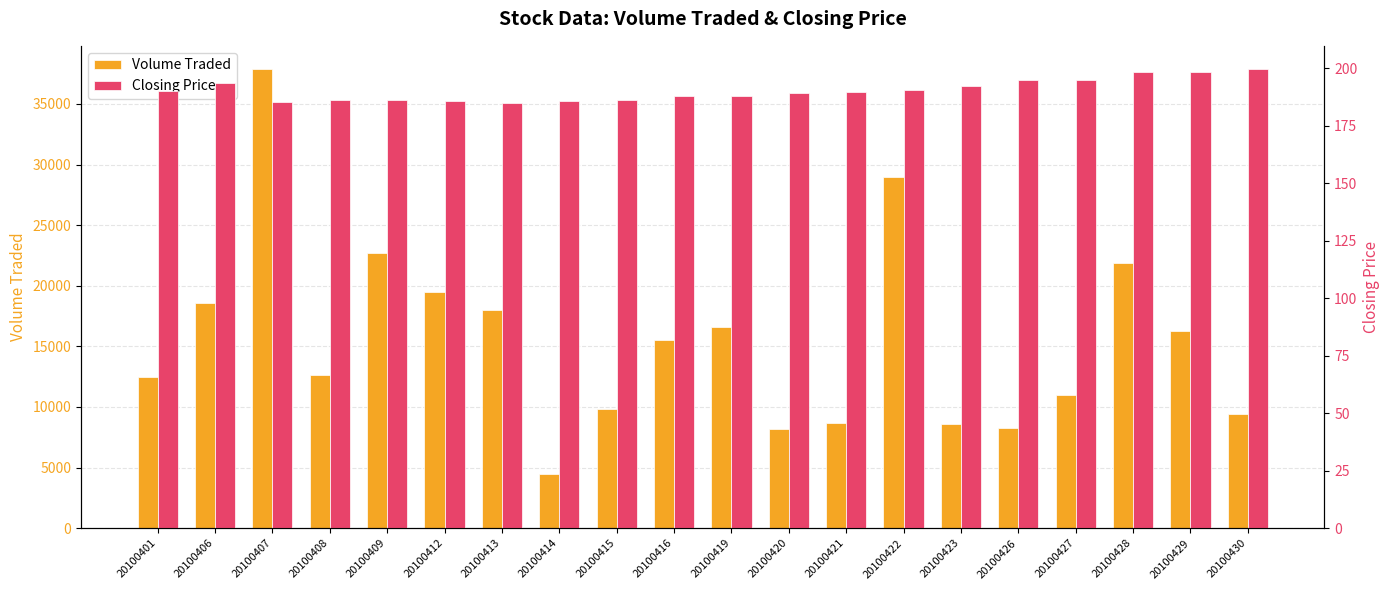

Reading right to left, what are all the values shown in this chart?

Volume Traded: 9400.0	16300.0	21900.0	11000.0	8300.0	8600.0	29000.0	8700.0	8200.0	16600.0	15500.0	9800.0	4500.0	18000.0	19500.0	22700.0	12600.0	37900.0	18600.0	12500.0
Closing Price: 199.8	198.5	198.5	195.0	195.0	192.2	190.8	189.5	189.2	188.0	188.0	186.0	185.8	184.8	185.8	186.2	186.2	185.2	193.5	190.2